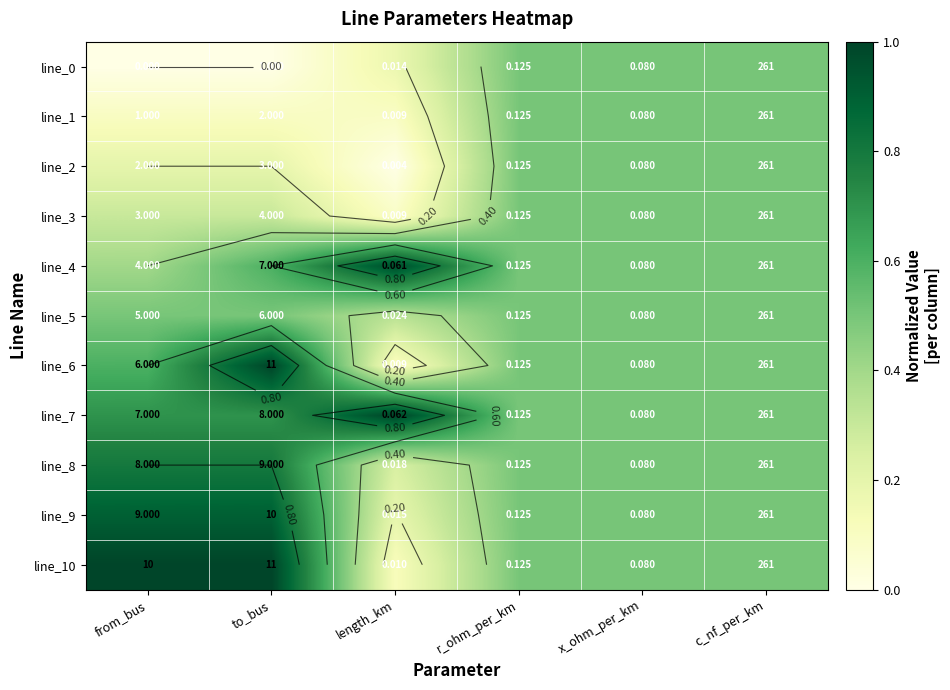

At x_ohm_per_km, list the series in order from smallest to largest.

line_0, line_1, line_2, line_3, line_4, line_5, line_6, line_7, line_8, line_9, line_10